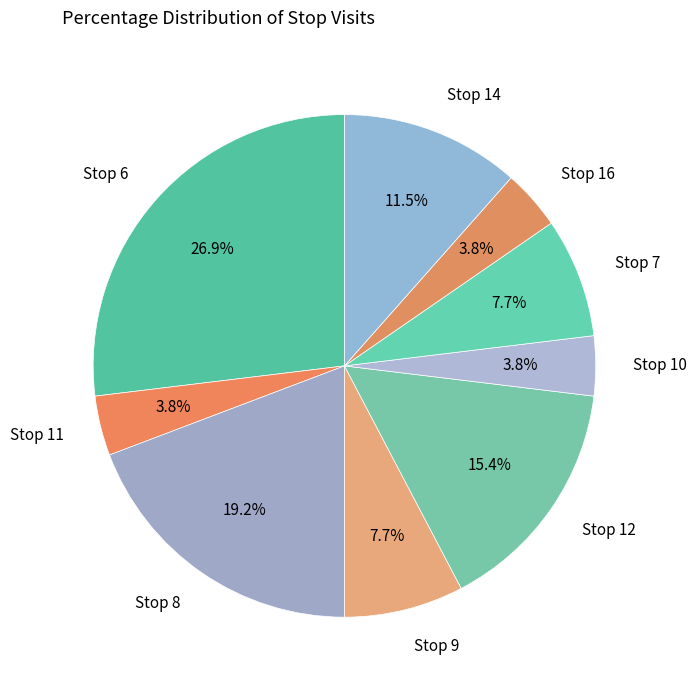

Is there a majority slice in this chart?

No